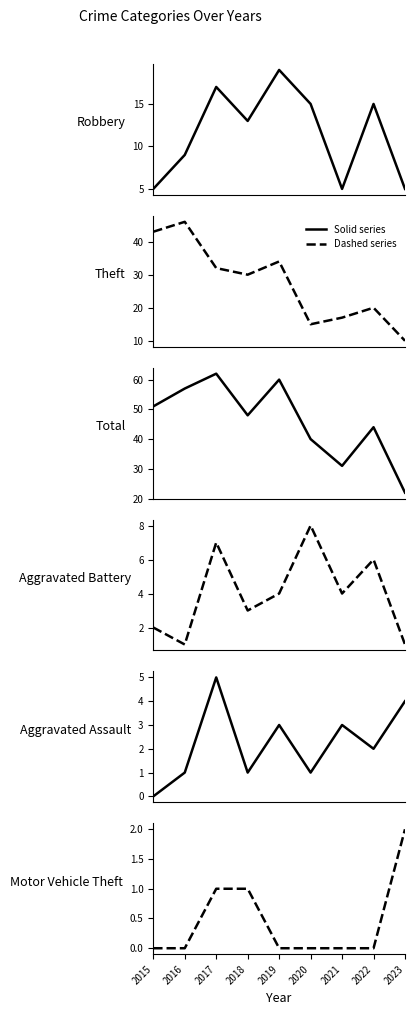

Where is the first local minimum for Aggravated Battery?

2016